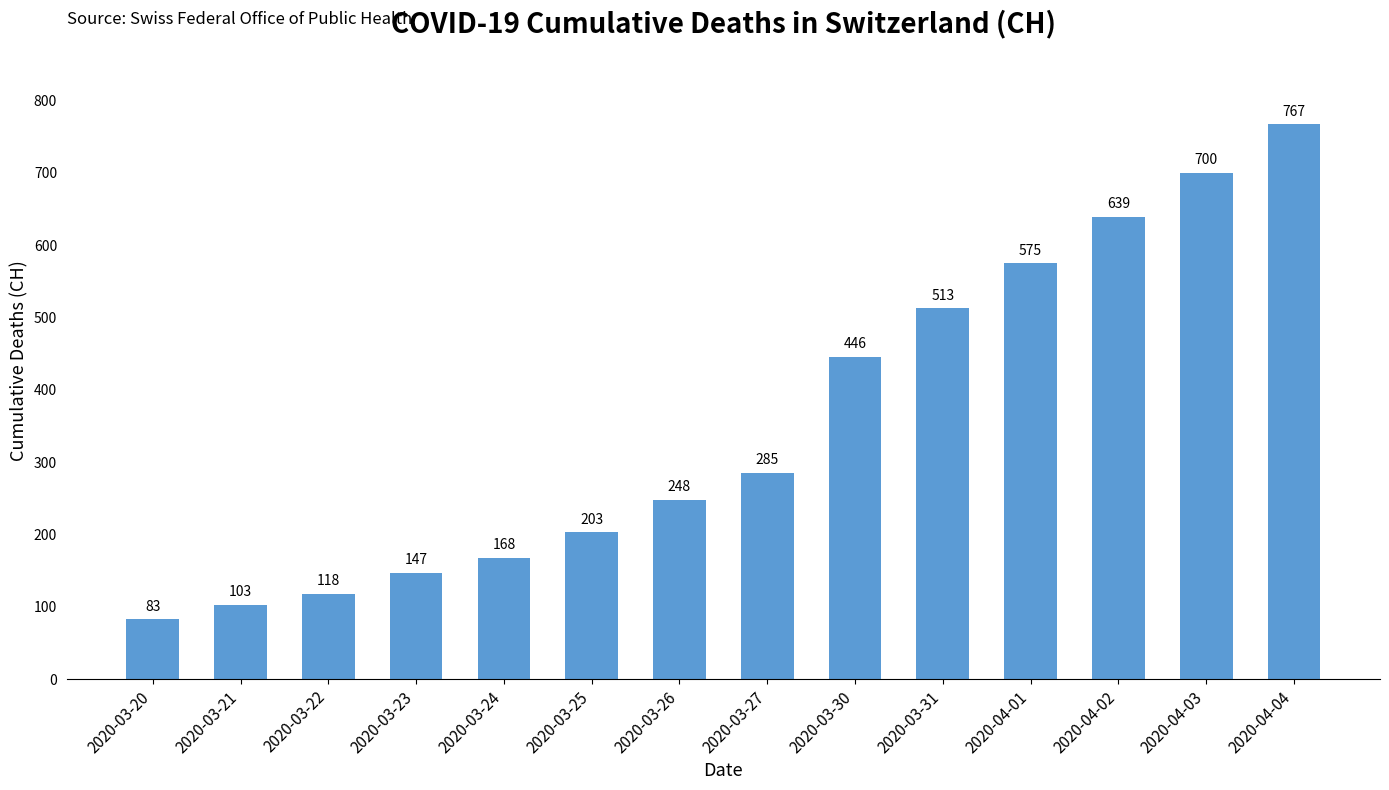

Reading left to right, list all the values displayed in this chart.

2020-03-20=83	2020-03-21=103	2020-03-22=118	2020-03-23=147	2020-03-24=168	2020-03-25=203	2020-03-26=248	2020-03-27=285	2020-03-30=446	2020-03-31=513	2020-04-01=575	2020-04-02=639	2020-04-03=700	2020-04-04=767